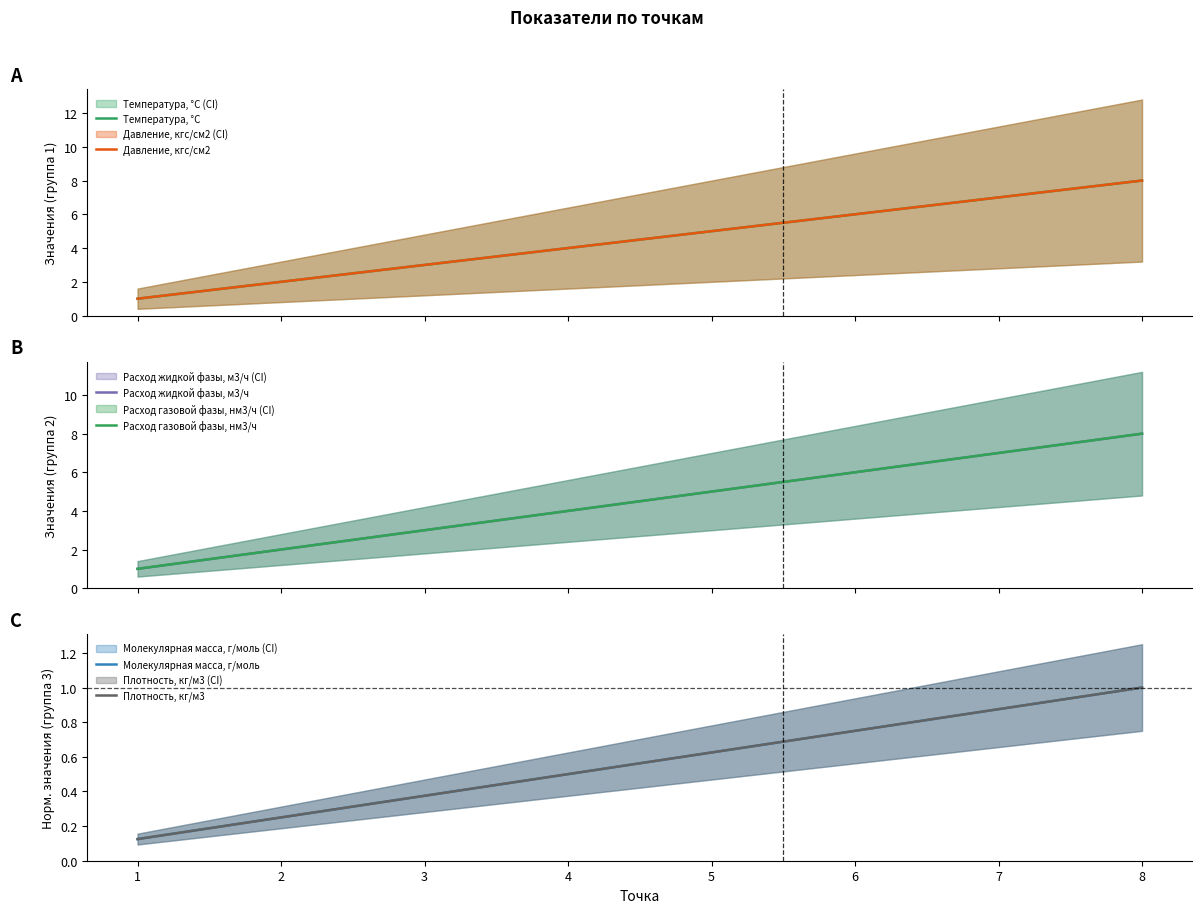

What is the total value across all series at 1?

4.2